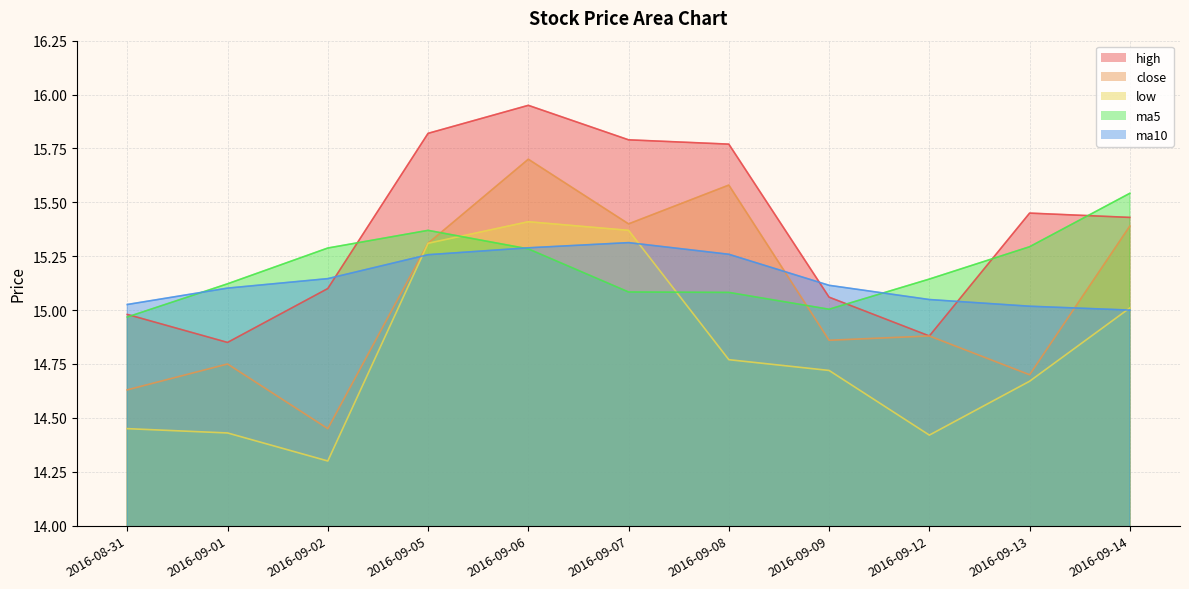

List the series in order of their peak value, highest first.

high, close, ma5, low, ma10